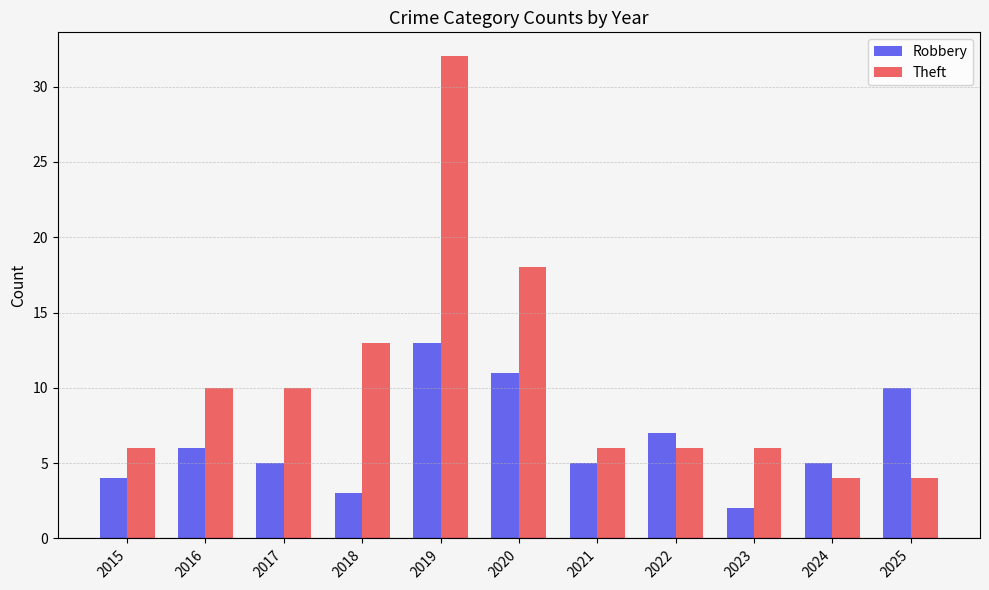

Rank the series by their average value, from lowest to highest.

Robbery, Theft